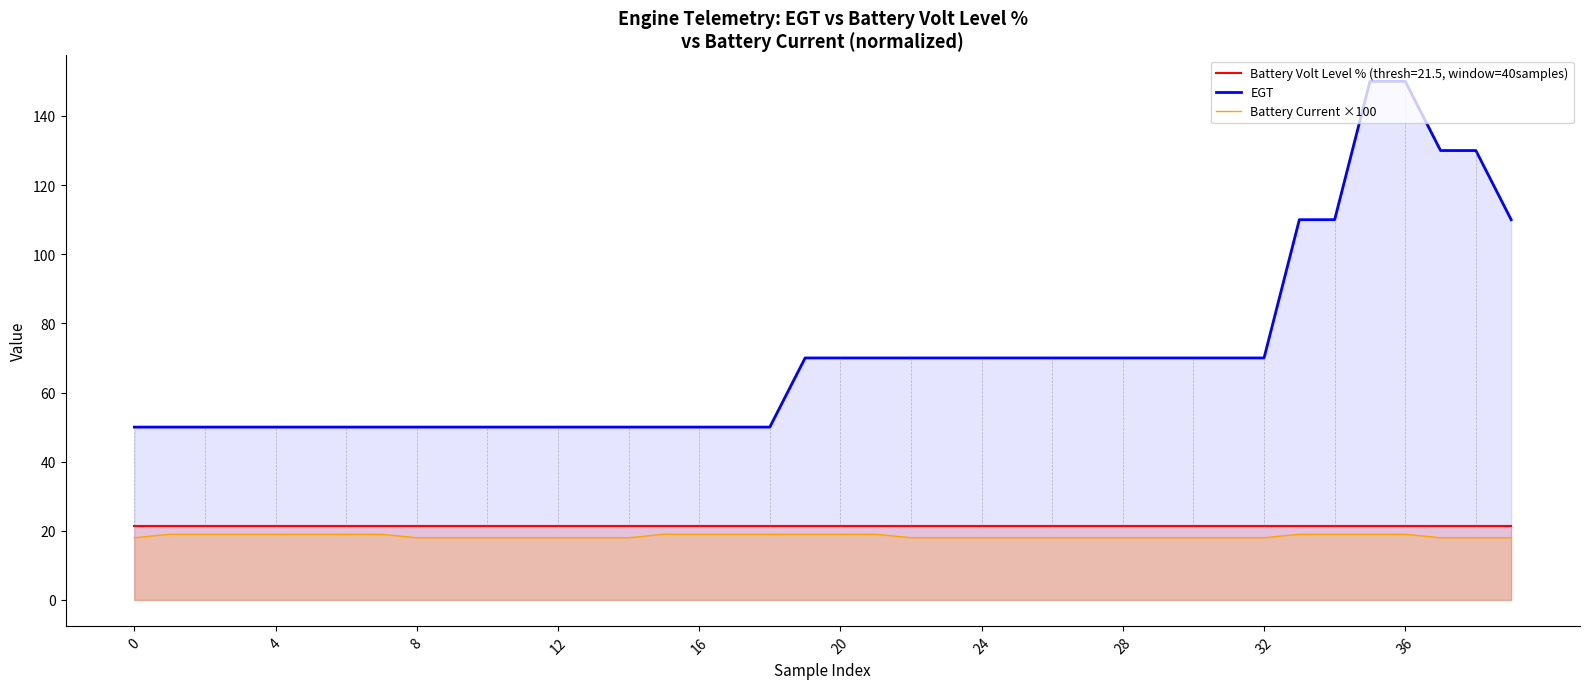

Which has a higher value, 16 or 34?

34